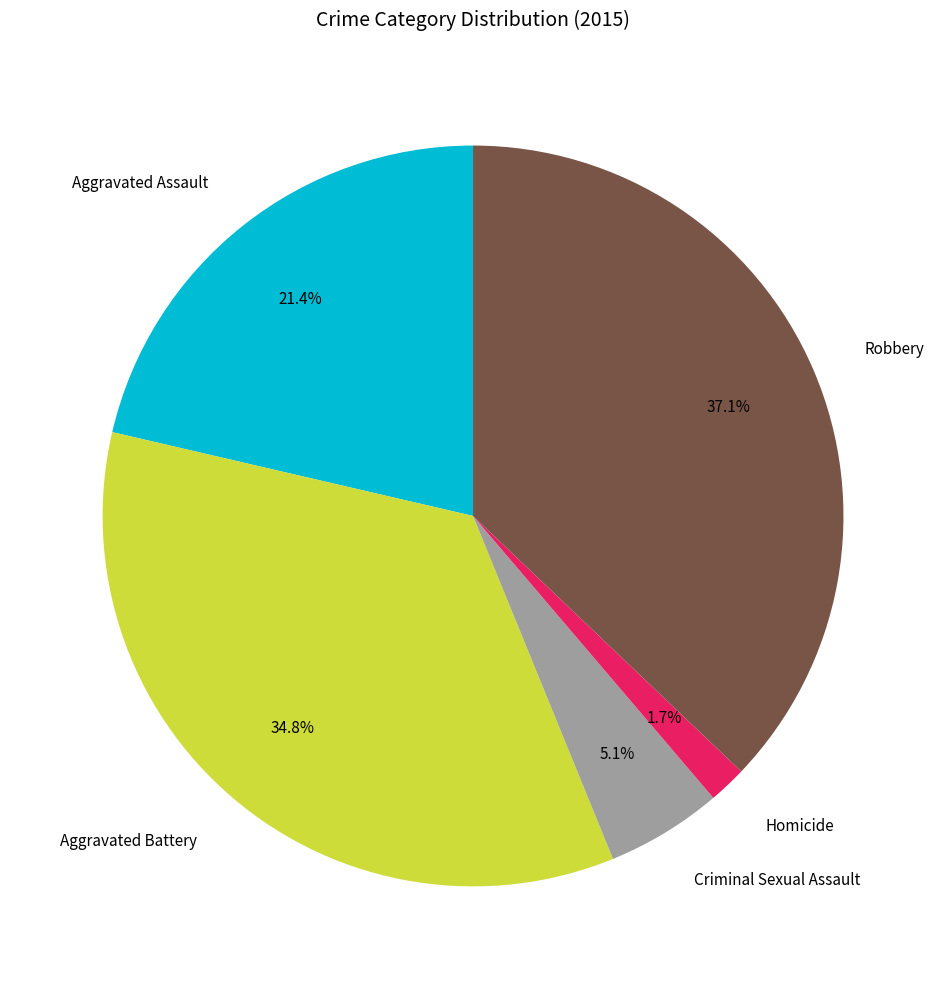

Between Robbery and Homicide, which is larger?

Robbery